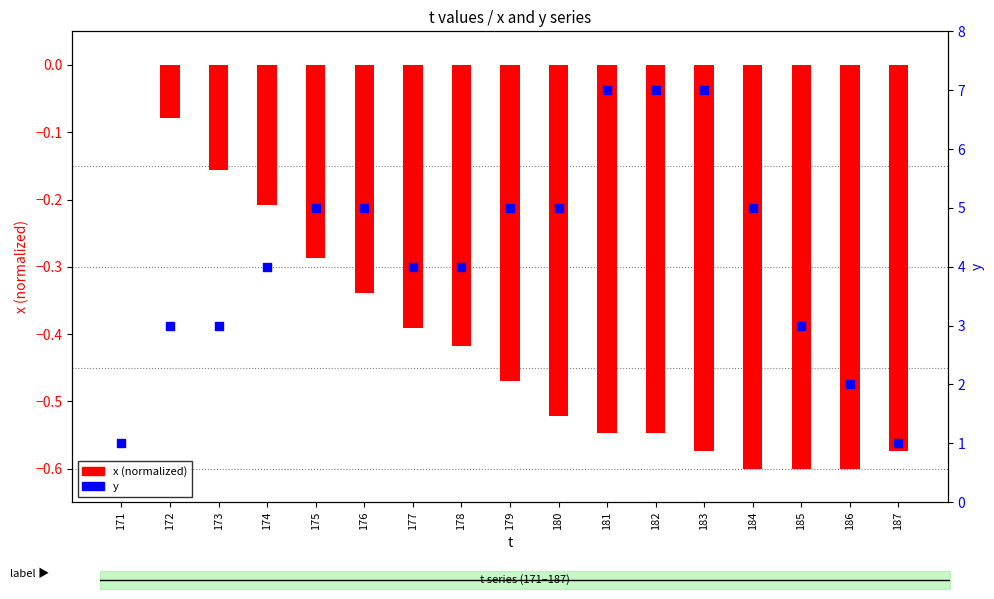

At which category is the sum across all series the highest?

181